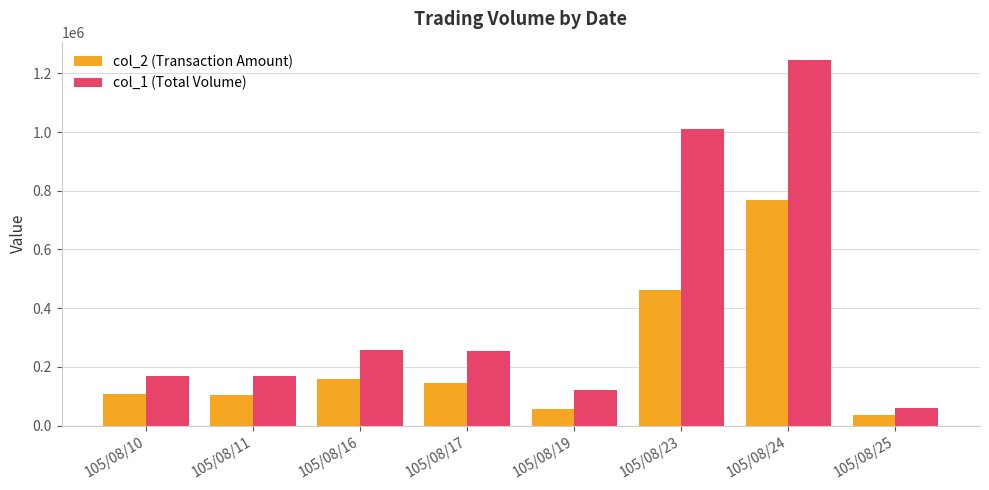

How many bars are there in total?

16